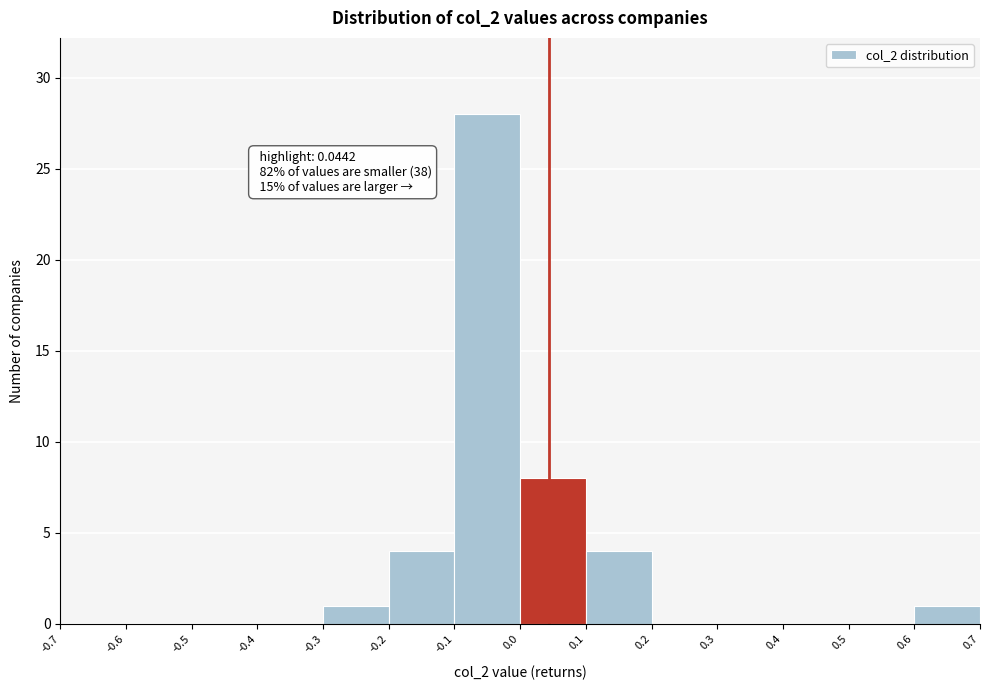

Over which range of the x-axis is the bar tallest?

-0.1 to 0.0